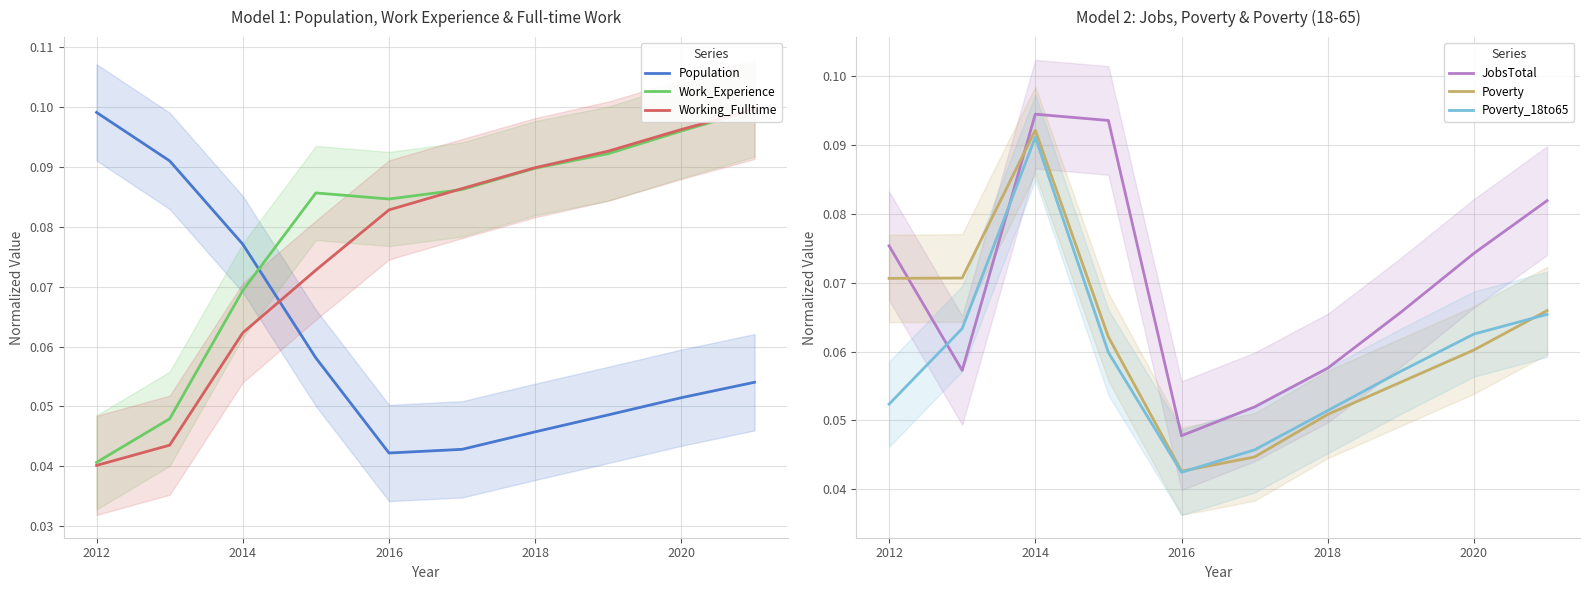

Rank the series by their maximum value, from lowest to highest.

Poverty_18to65, Poverty, JobsTotal, Population, Work_Experience, Working_Fulltime